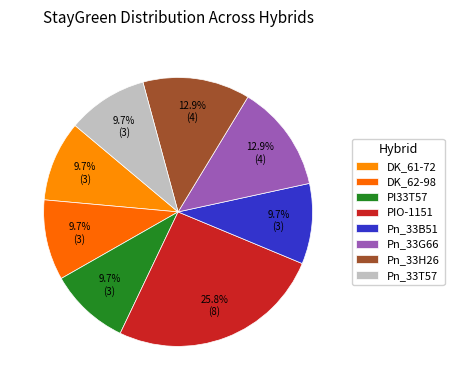

Is it true that Pn_33B51 is 10% of the pie?

True